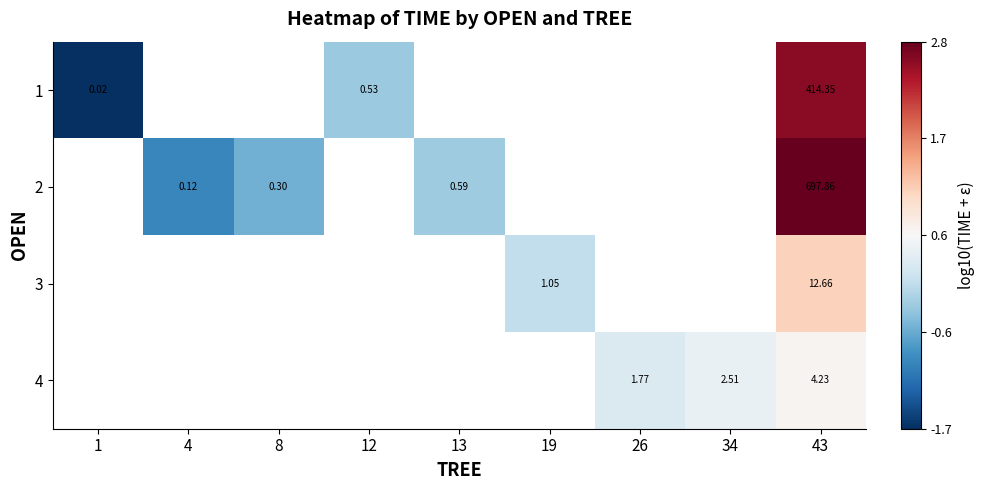

How many values in the 2 series exceed 0?

1